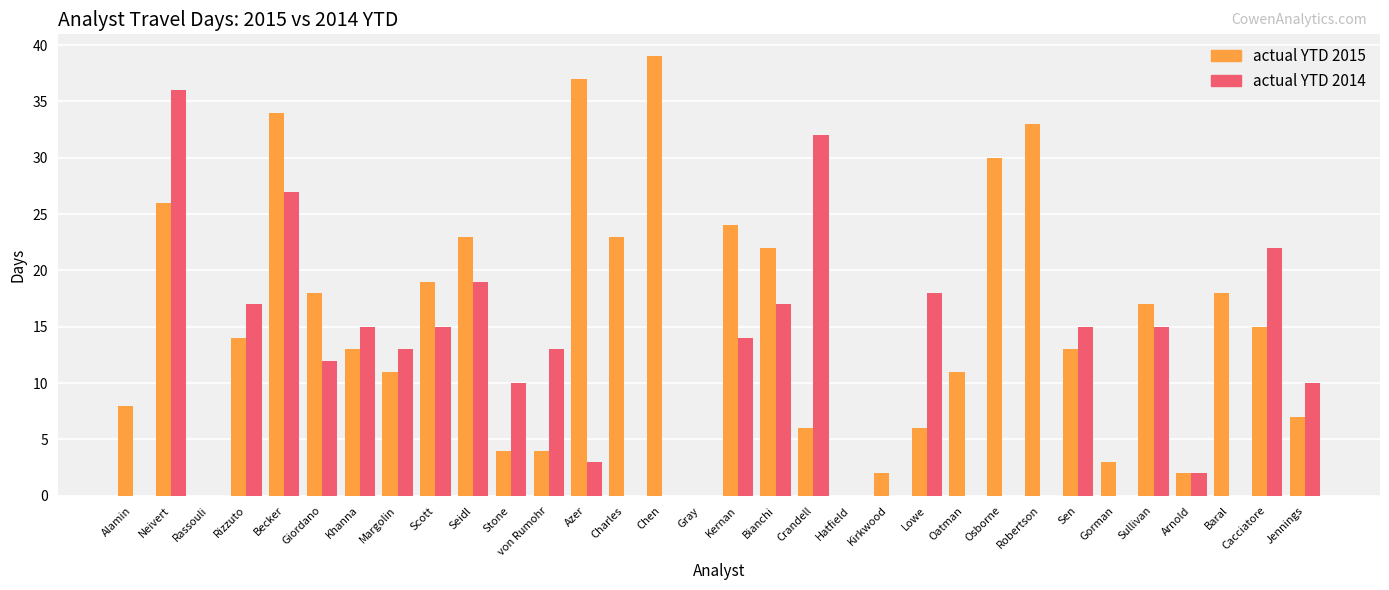

Is the value of actual YTD 2014 at Sullivan greater than the value of actual YTD 2015 at Osborne?

No